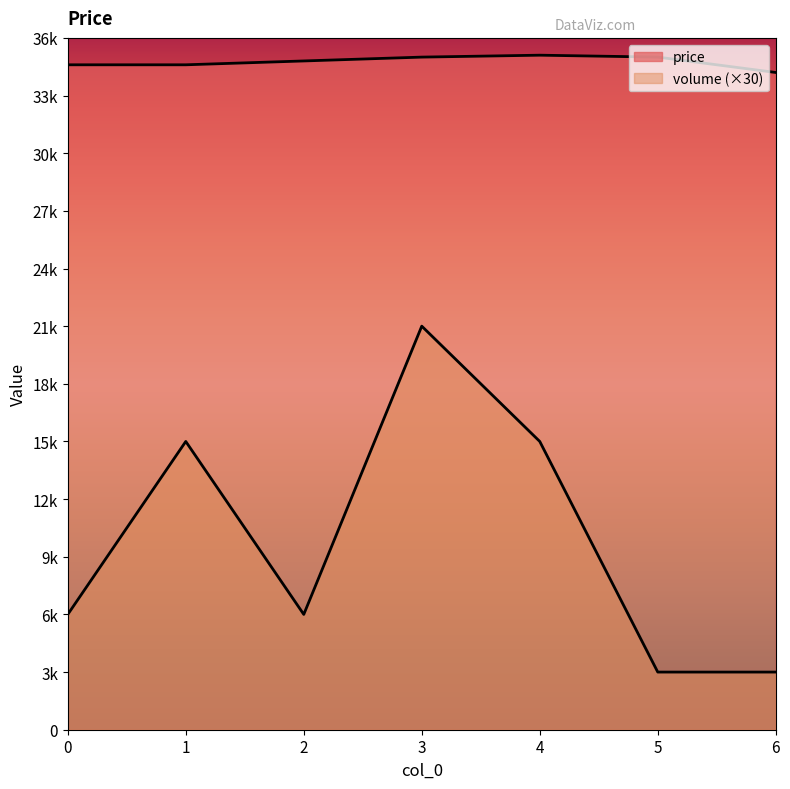

At which label is volume closest to 12000?

1